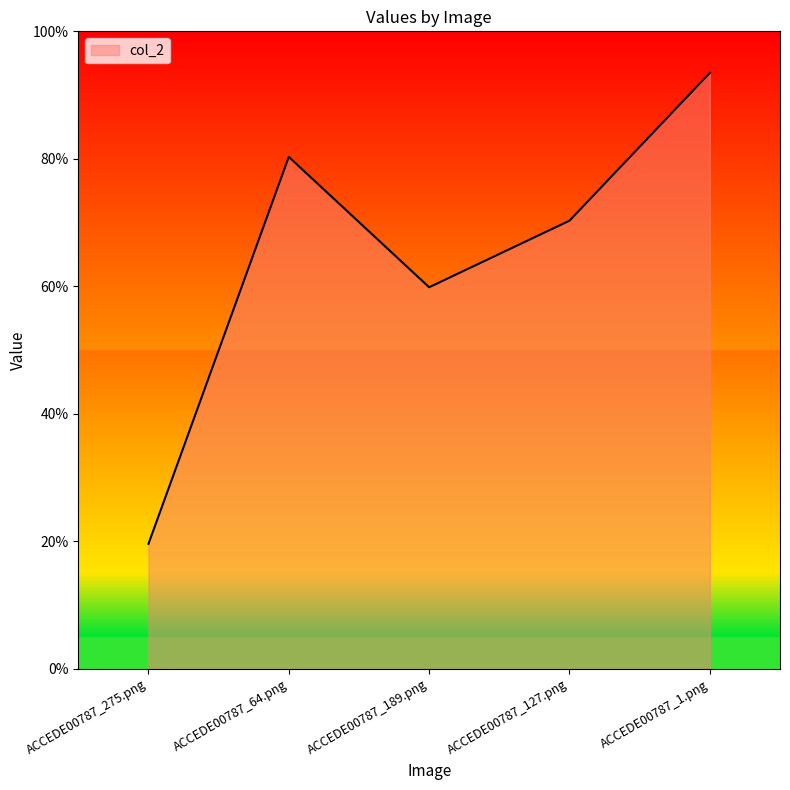

List the labels in order of value, smallest first.

ACCEDE00787_275.png, ACCEDE00787_189.png, ACCEDE00787_127.png, ACCEDE00787_64.png, ACCEDE00787_1.png